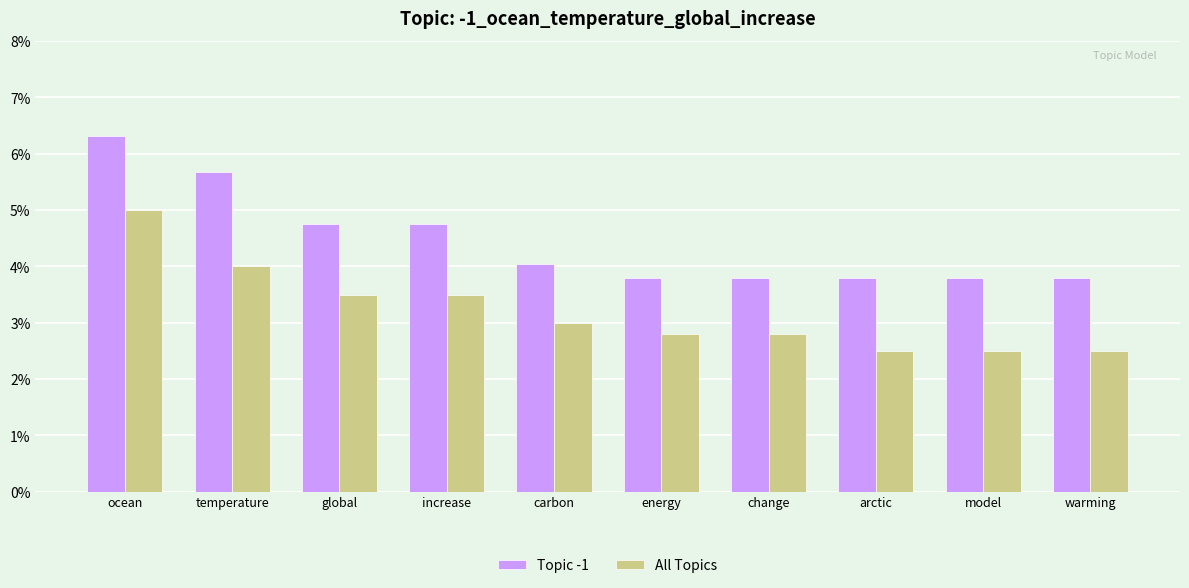

What is the label of the 1st bar from the left?

ocean